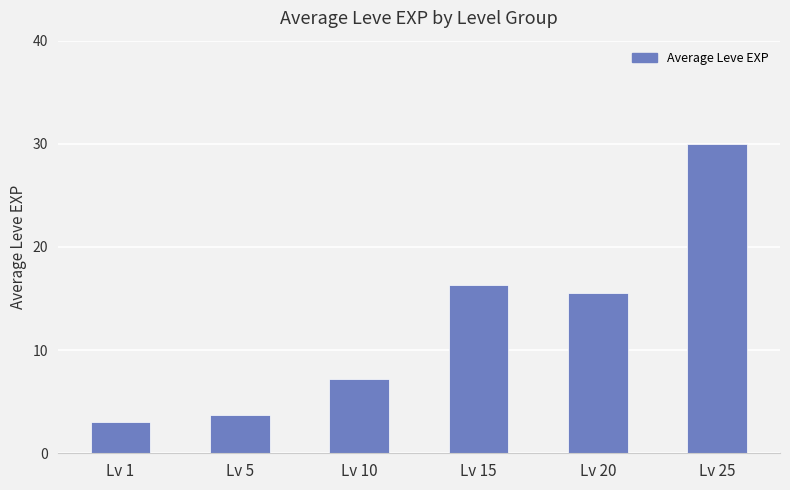

How many data points are less than 15?

3